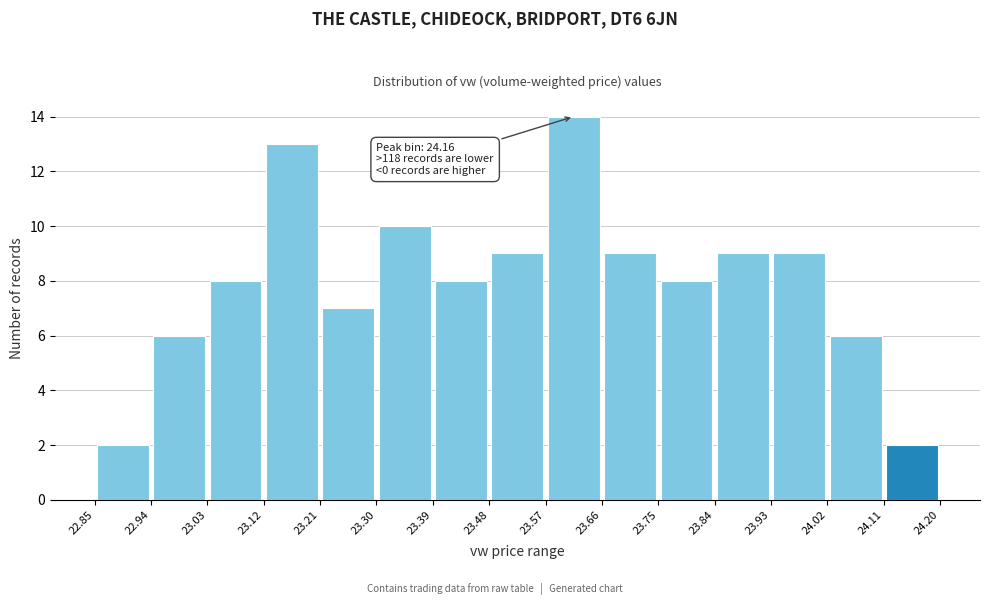

Over which range of the x-axis is the bar tallest?

23.57 to 23.66